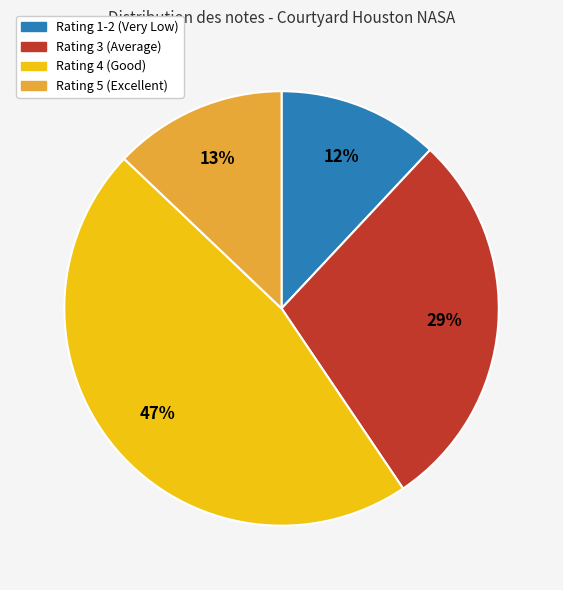

To the nearest percent, what is the average slice percentage?

25%